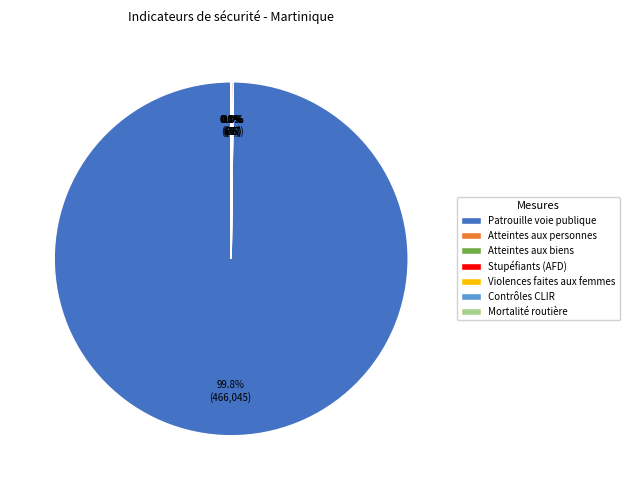

To the nearest percent, what is the difference between the largest and smallest slice percentages?

100%